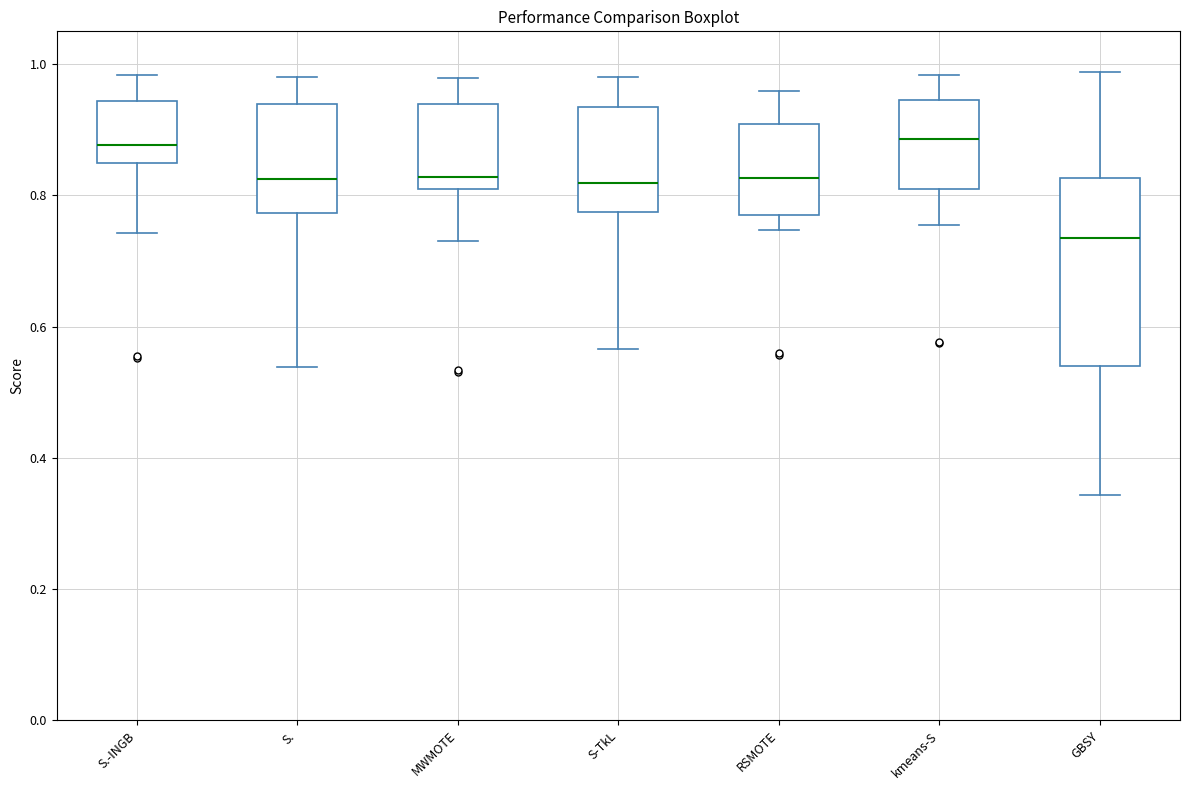

Which box's median line is the lowest?

GBSY